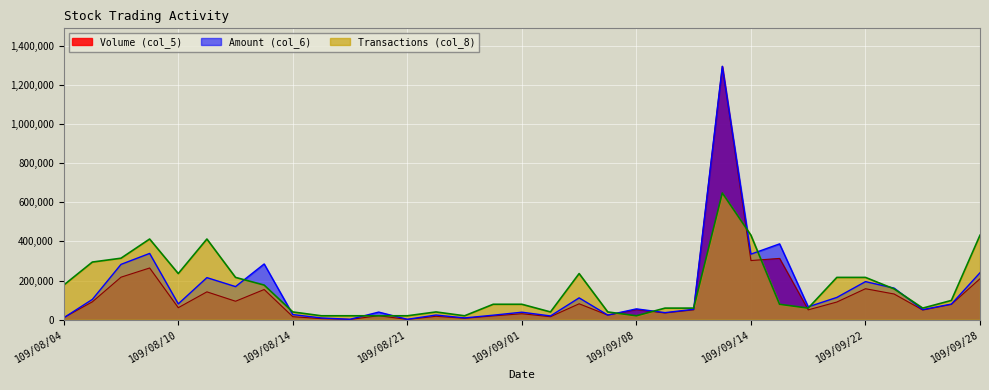

At which category does Amount (col_6) reach its first local peak?

109/08/07